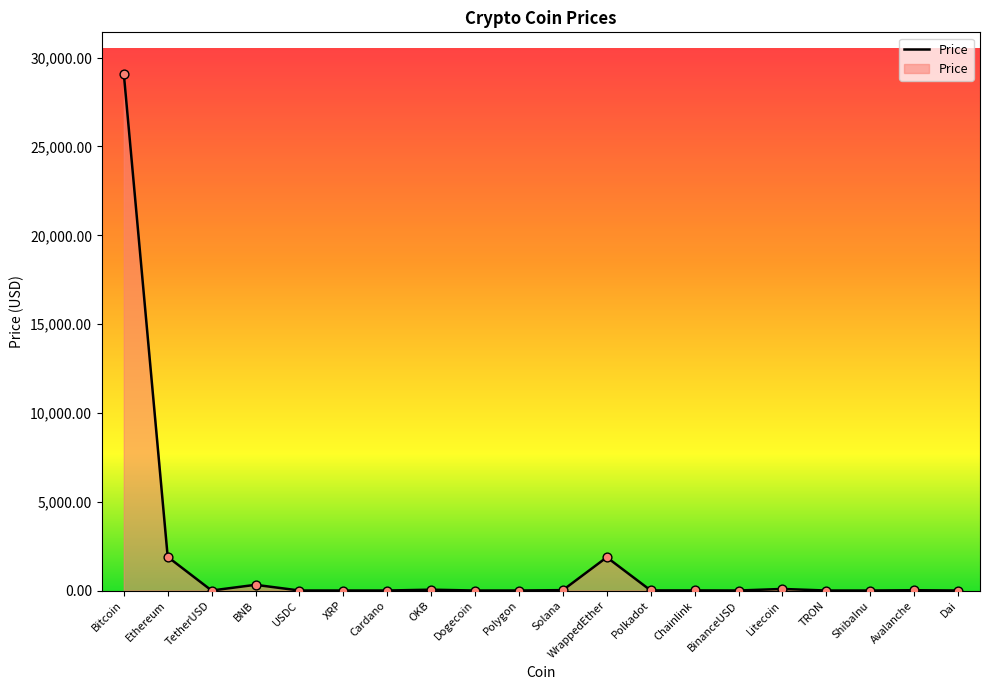

What is the difference between the maximum and minimum values?

29099.7